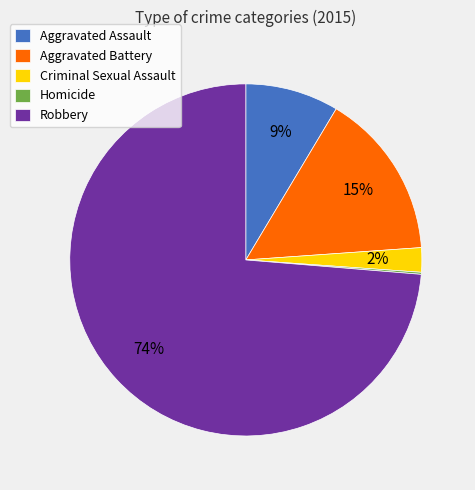

The Aggravated Battery slice represents 15% of the pie. True or false?

True